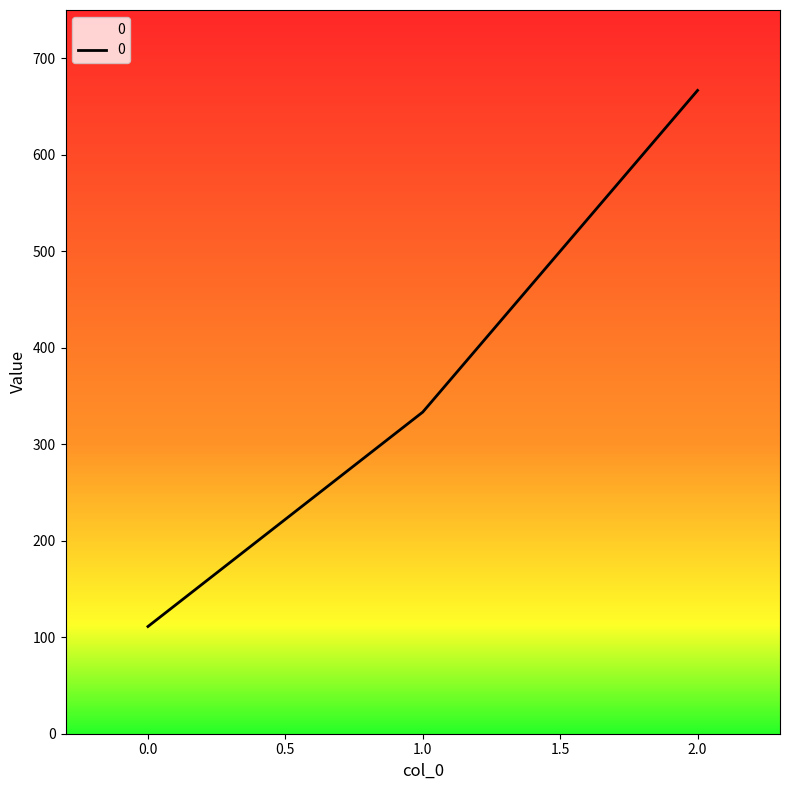

What is the average value?

370.4